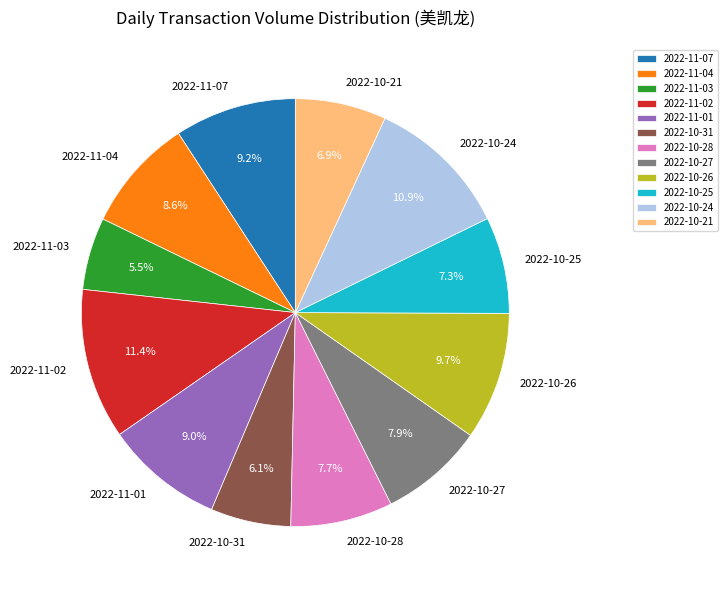

Does any single category account for the majority?

No